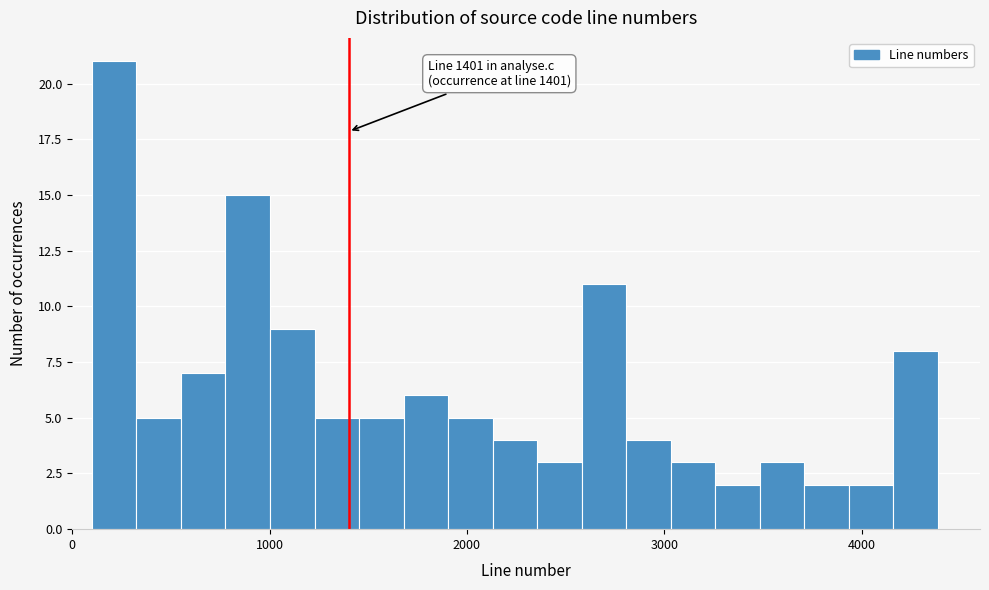

Around what value on the x-axis is the tallest bar? Give the approximate position of its centre, as read against the axis.

200